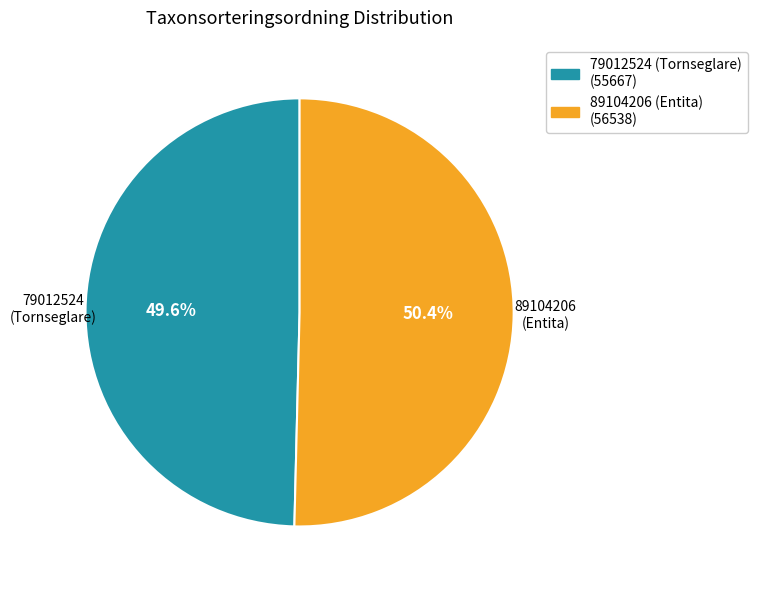

How many slices are in this pie chart?

2